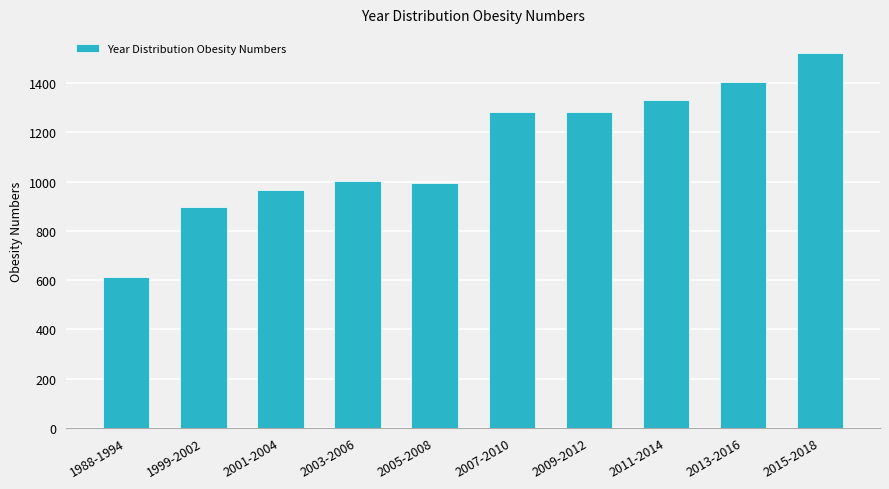

Approximately how many times larger is the value at 2015-2018 compared to 1988-1994?

2.5